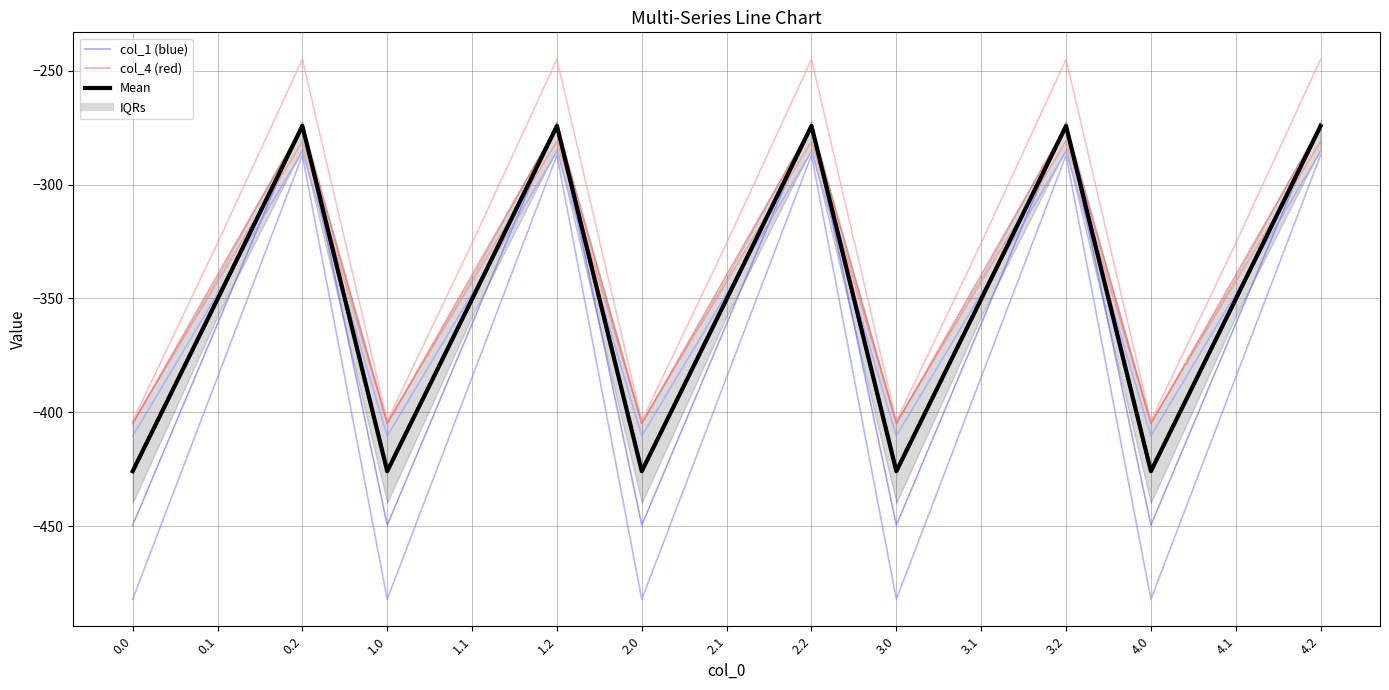

What is the difference between the col_4 values at 3.0 and 4.1?

61.7